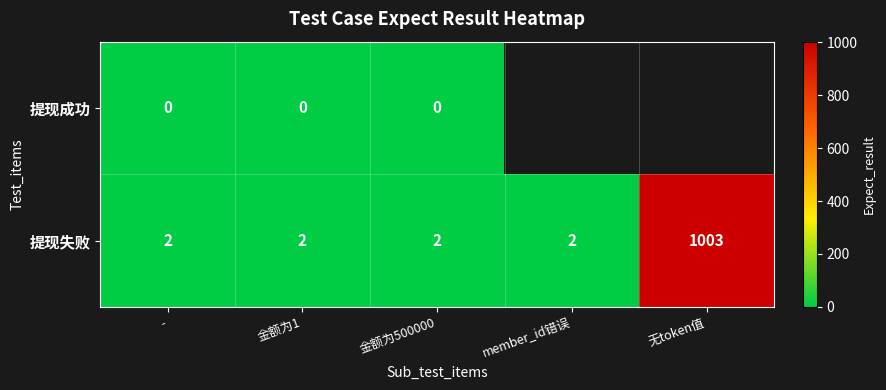

Is the value of 提现失败 at 金额为500000 greater than the value of 提现成功 at 金额为500000?

Yes